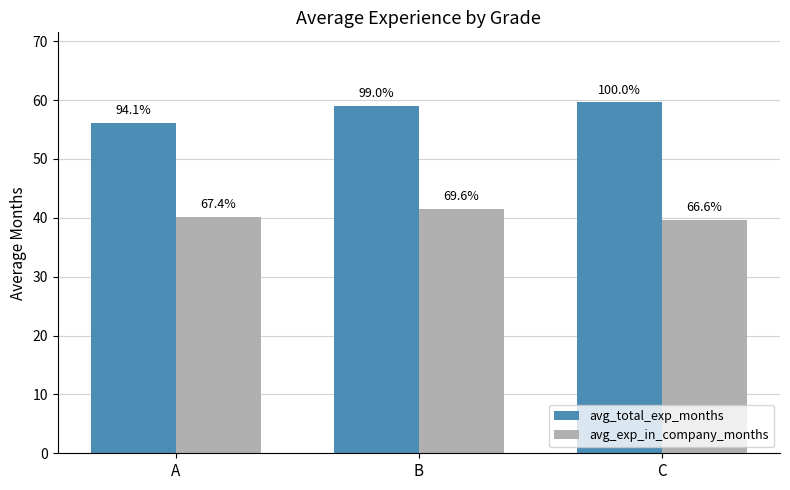

What are all the series names shown in the legend?

avg_total_exp_months, avg_exp_in_company_months